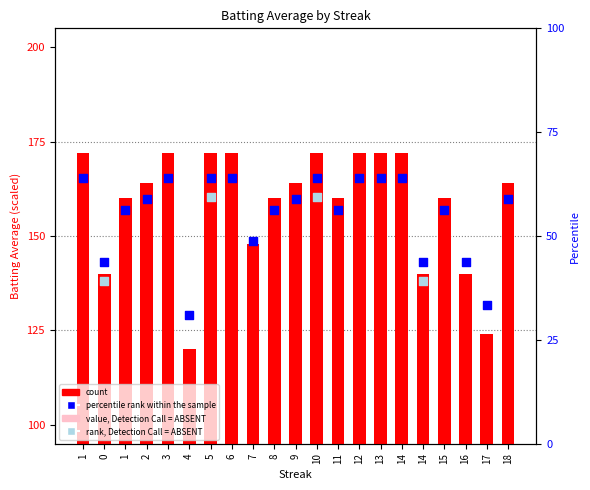

What is the ratio of the value at 17 to the value at 12?

0.7